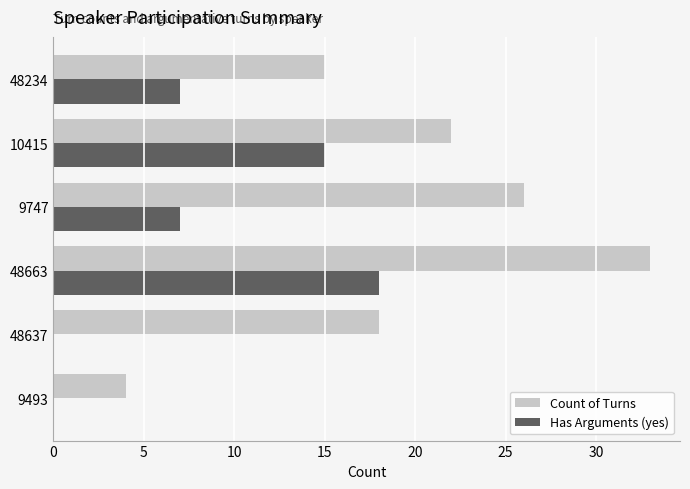

What is the greatest value displayed?

33